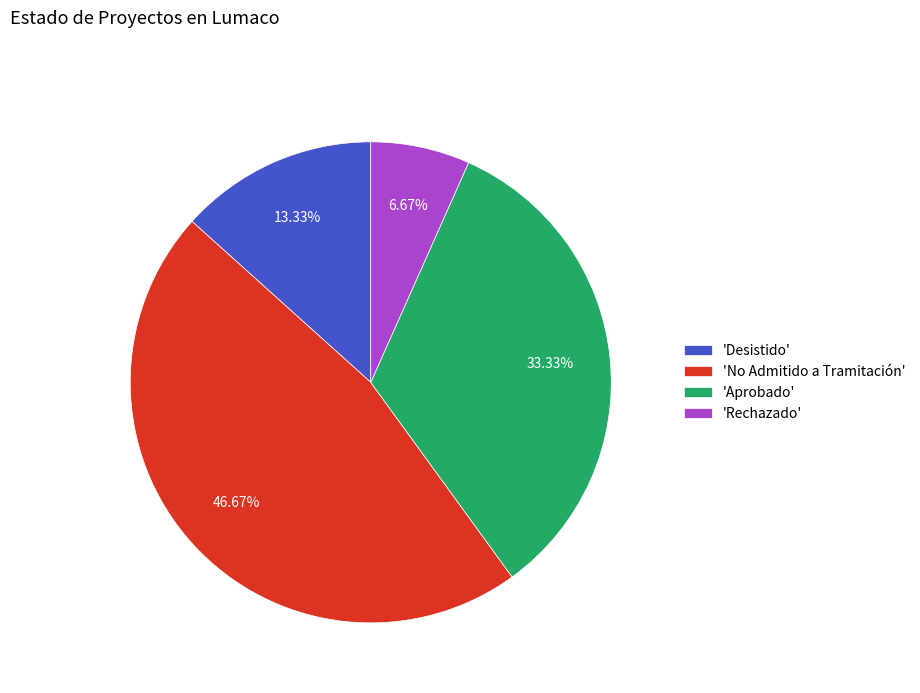

How many segments does this pie chart have?

4